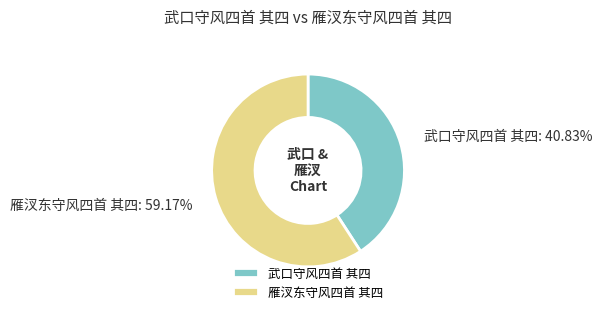

What percentage is NOT represented by 雁汊东守风四首 其四?

40.8%